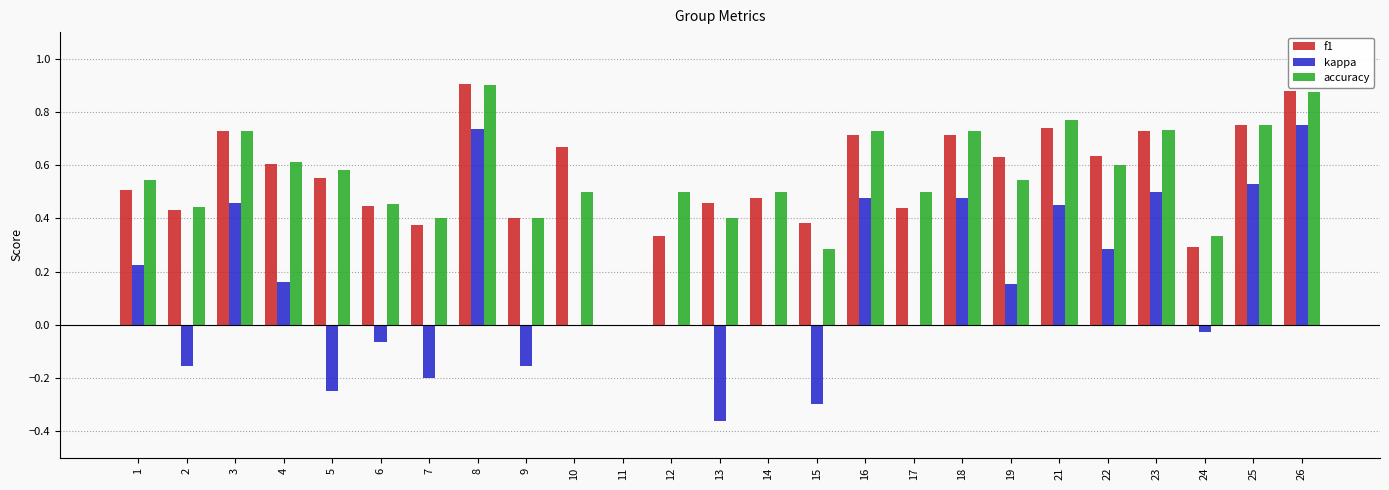

How many positive values does the f1 series have?

24